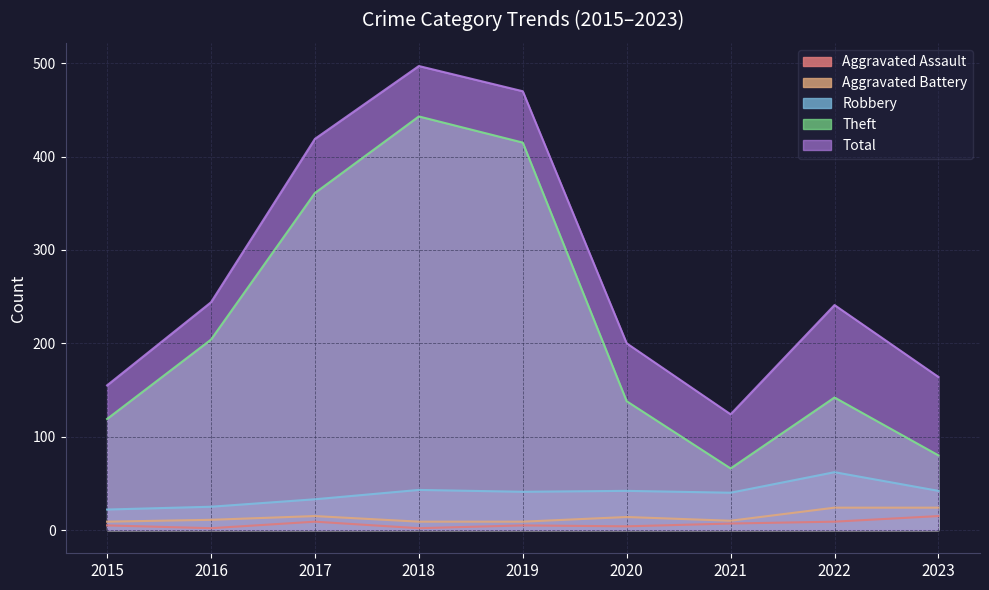

True or false: Total and Aggravated Battery cross at least once.

False